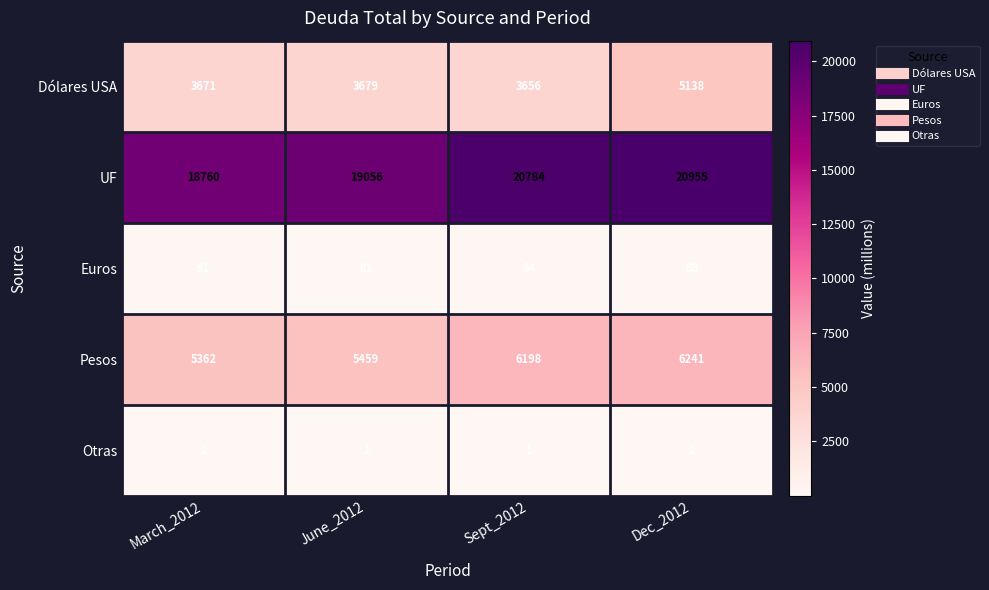

What is the spread (max minus min) of values at Dec_2012?

20954